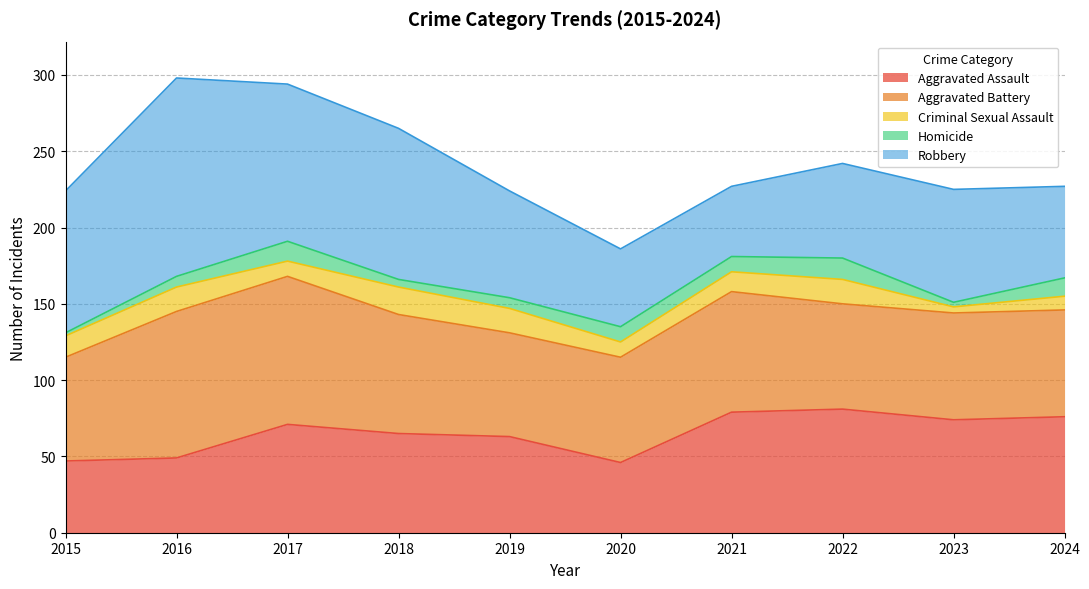

At which category does Criminal Sexual Assault reach its first local peak?

2016